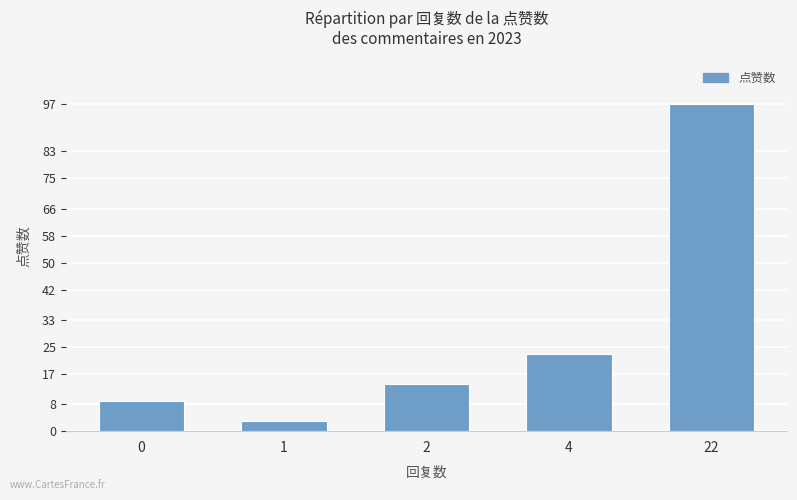

What is the difference between the maximum and minimum values?

94